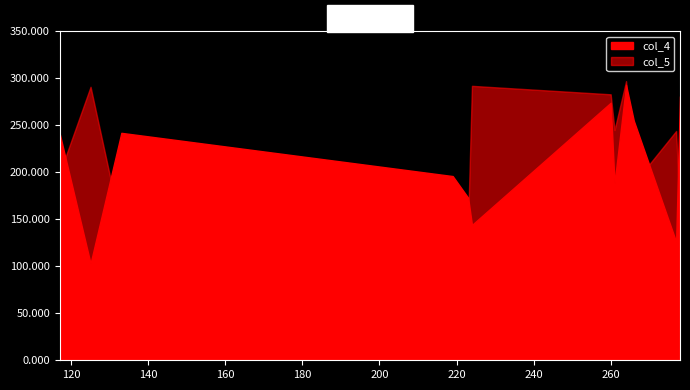

What is the minimum value for col_5?

140